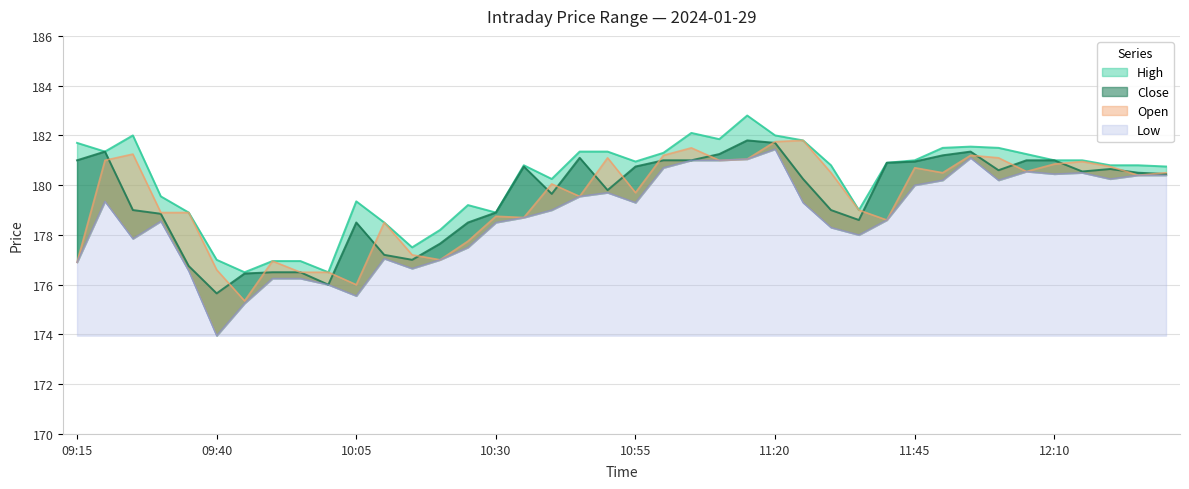

The Low series shows 314.9 at 10:40. True or false?

False